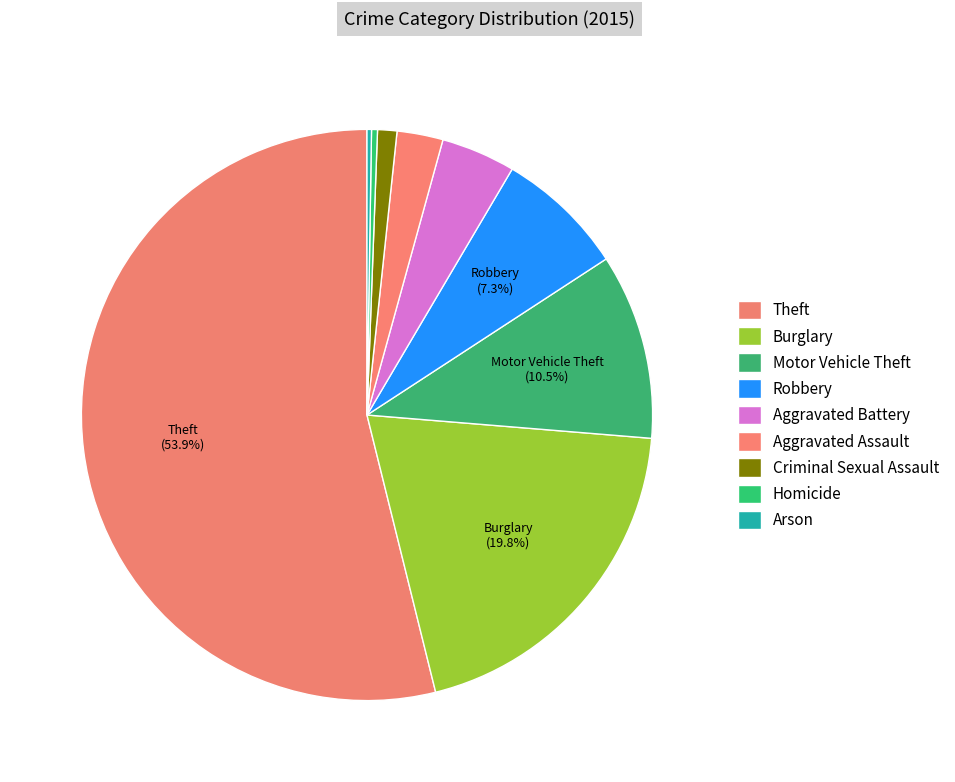

Count the number of slices in the pie.

9